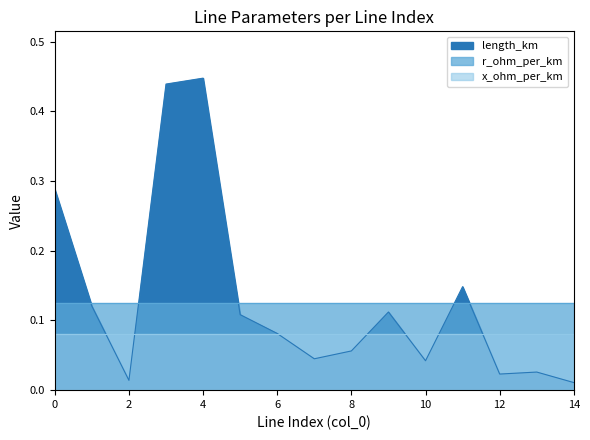

How many interior local peaks does the length_km series have?

4